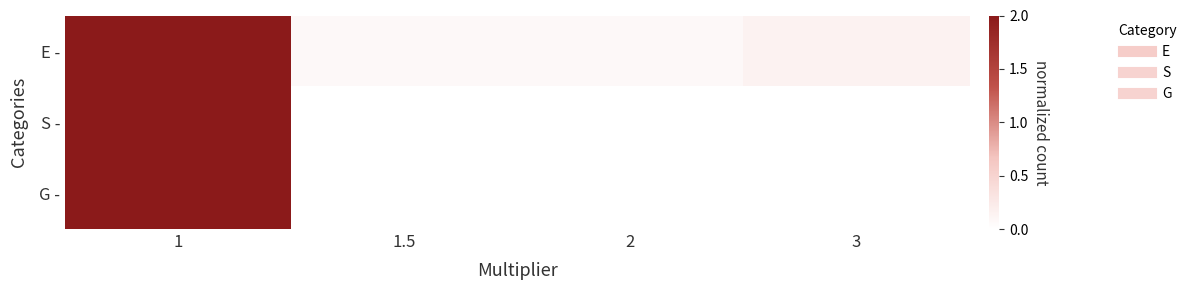

List the series in order of their peak value, lowest first.

E -, S -, G -